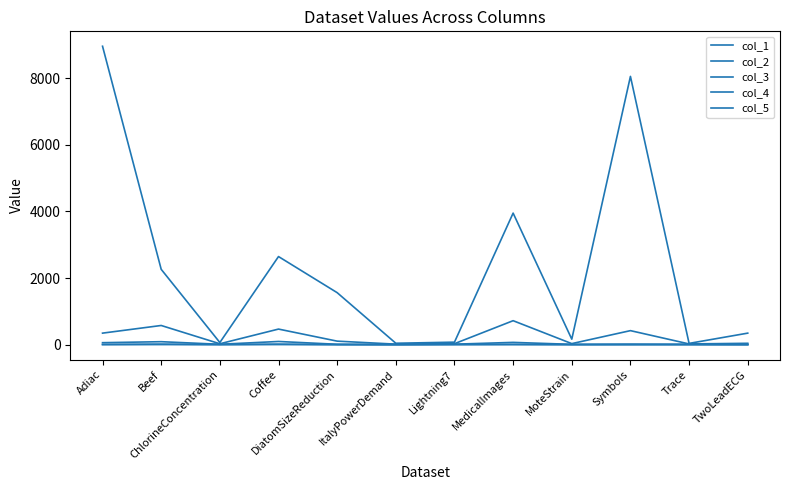

Does the chart have visible grid lines?

No